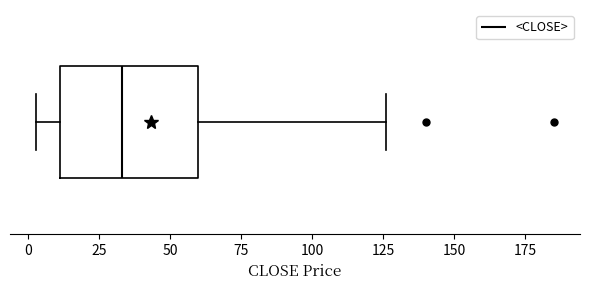

Read this box plot against the x-axis: the position of the median line, the range covered by the box, and the ends of both whiskers. The values are not printed on the chart, so give them approximately, as read against the axis.

median 35, box 10 to 60, whiskers 5 to 125